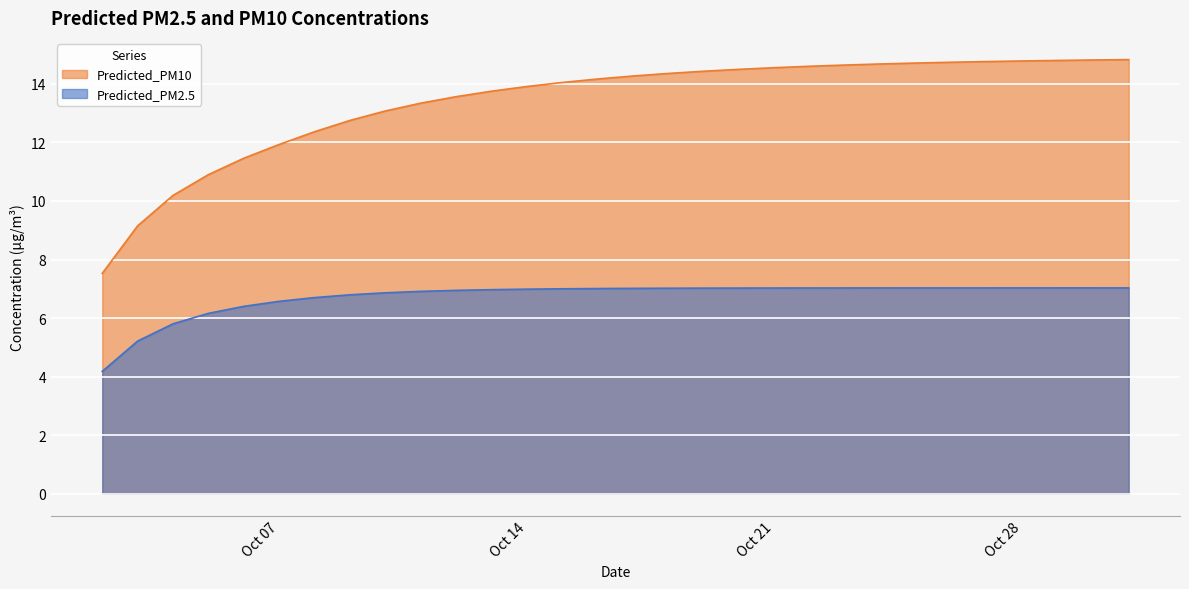

What is the sum of the Predicted_PM2.5 values at 2025-10-30 and 2025-10-26?

14.1